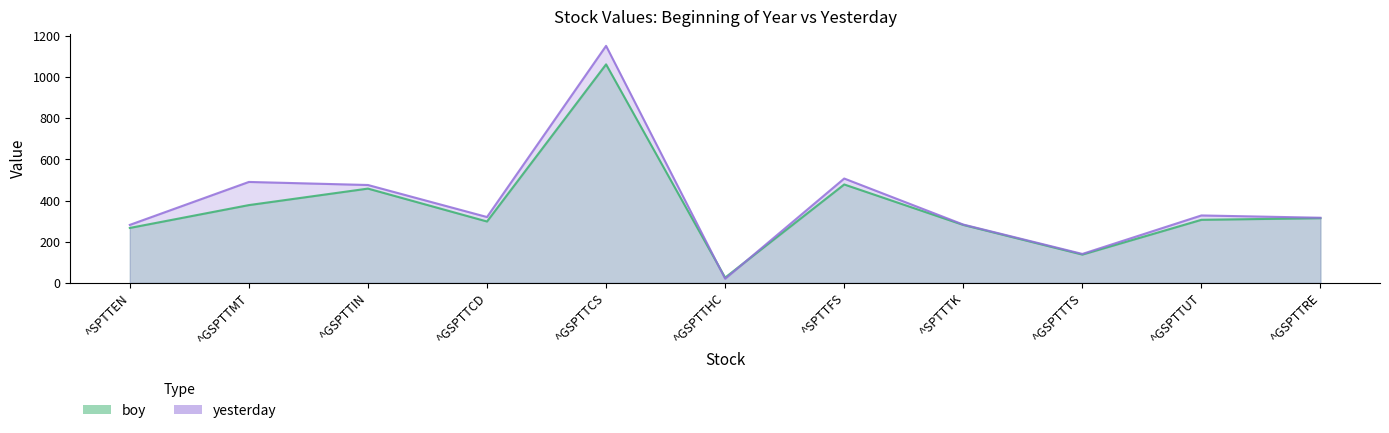

What is the label of the 7th point from the right?

^GSPTTCS